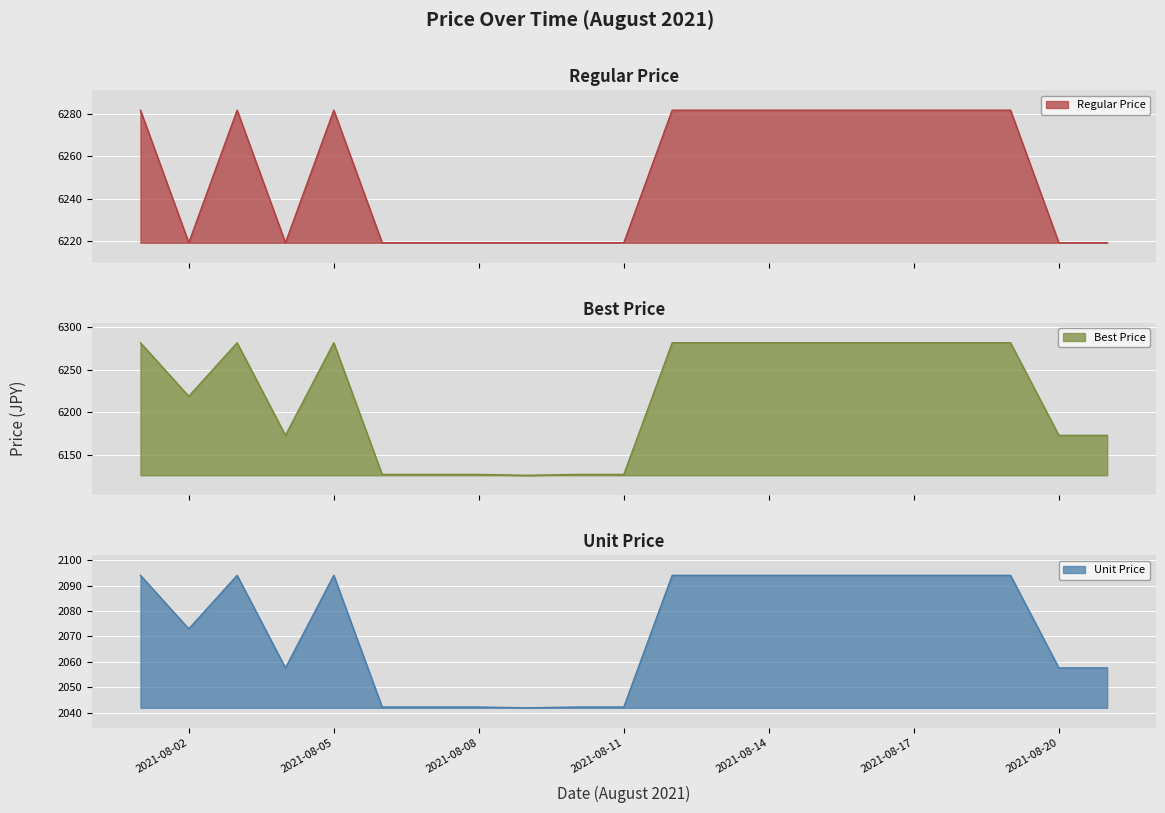

What is the average value of the Regular Price series?

6252